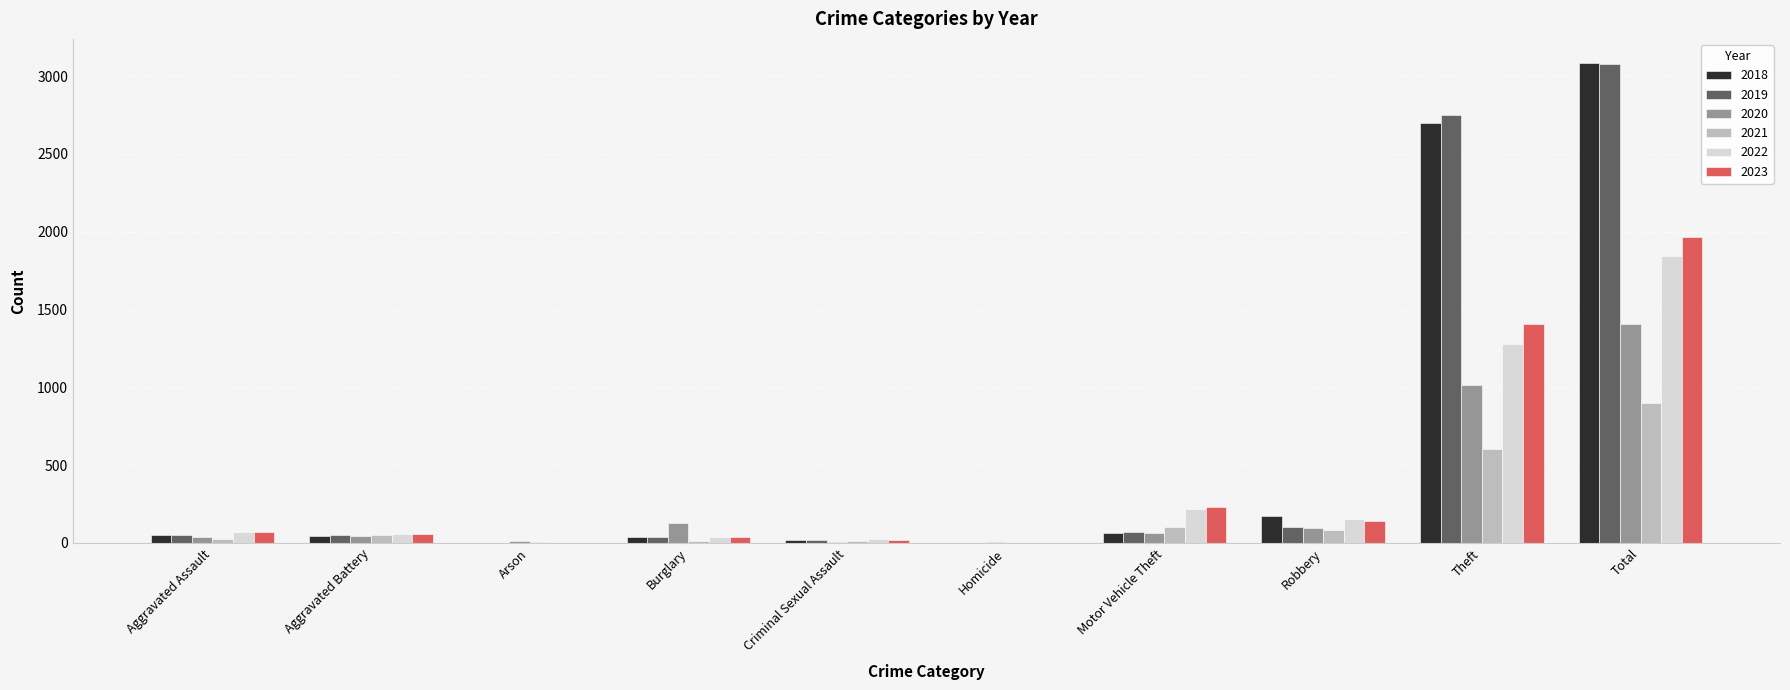

At which category does the chart reach its peak across all series?

Total